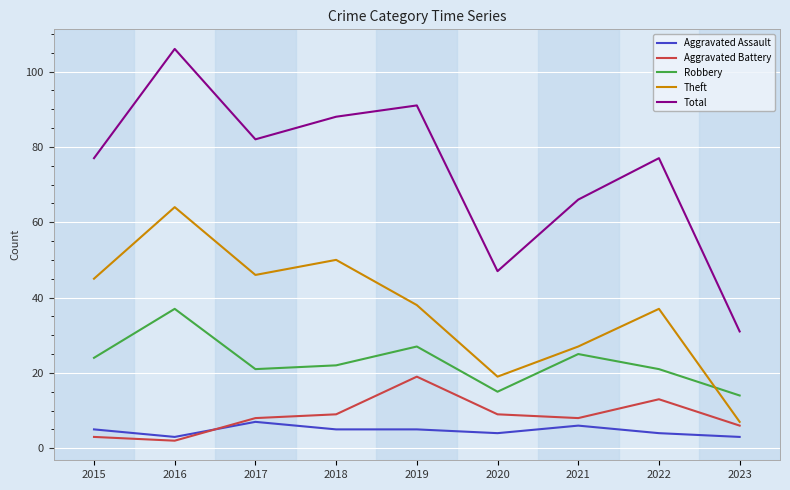

What is the spread (max minus min) of values at 2017?

75